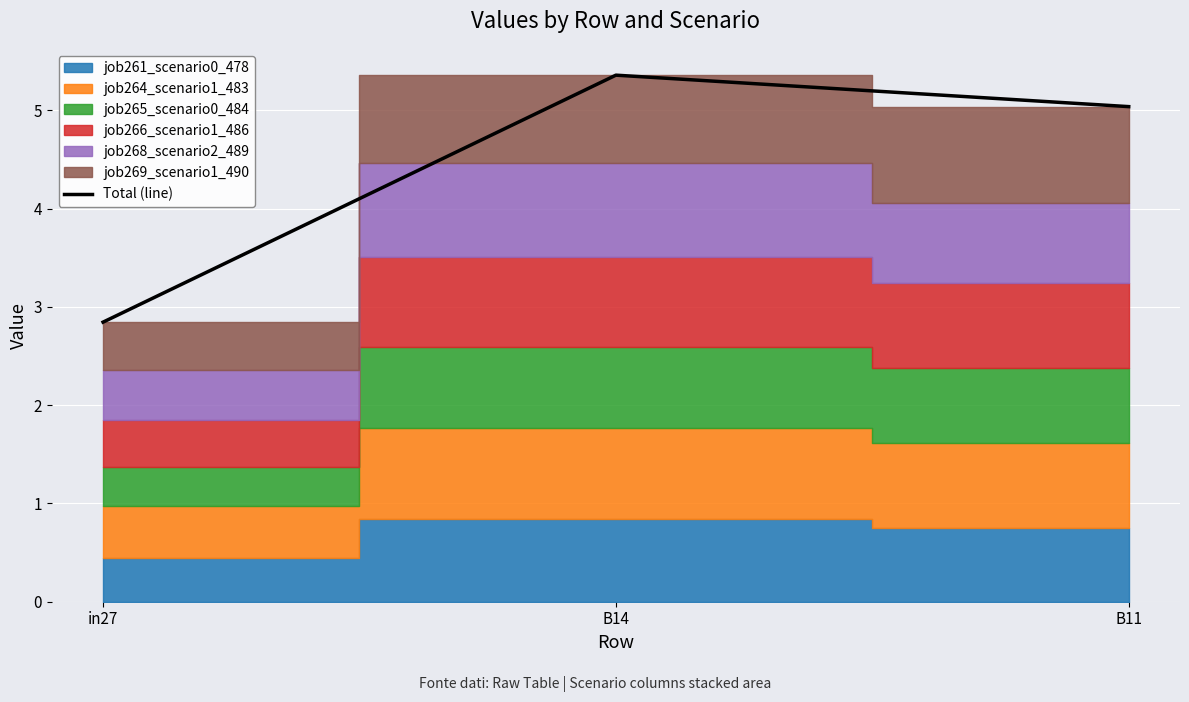

At which label does the data first exceed 5?

B14